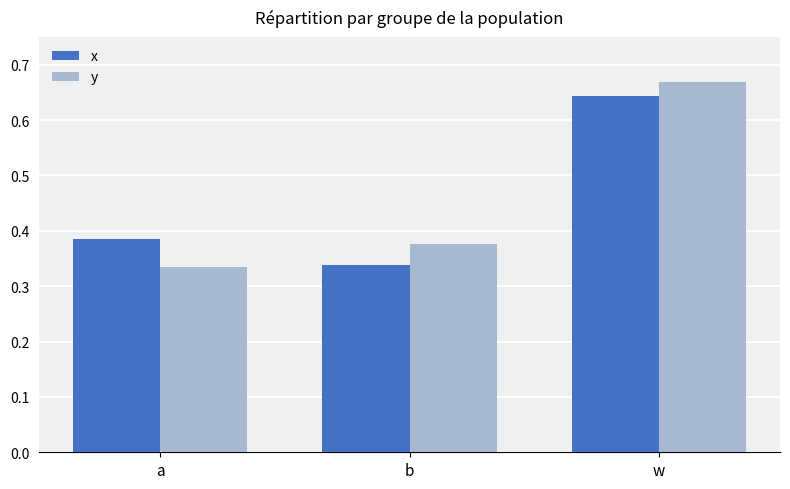

What is the sum of the y values at b and w?

1.0